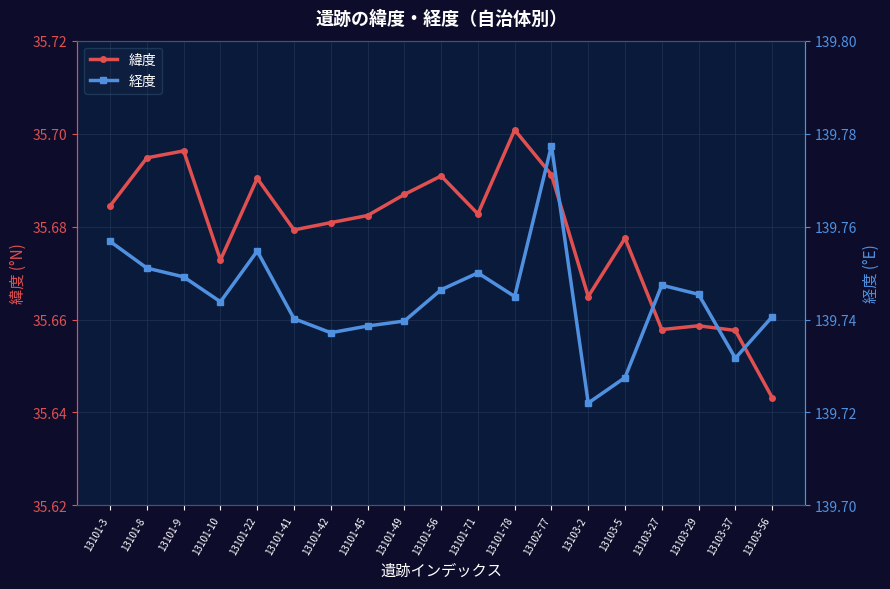

Rank the series by their average value, from highest to lowest.

経度, 緯度